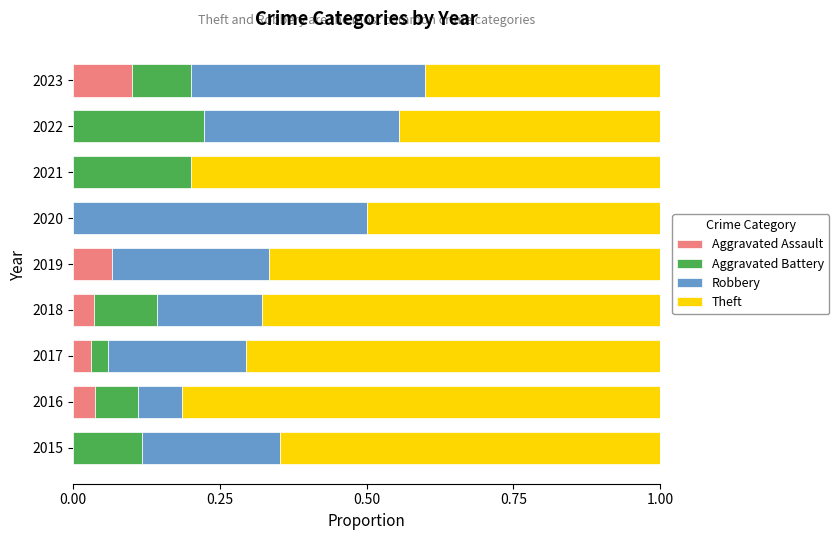

What is the total value across all series at 2018?

1.0